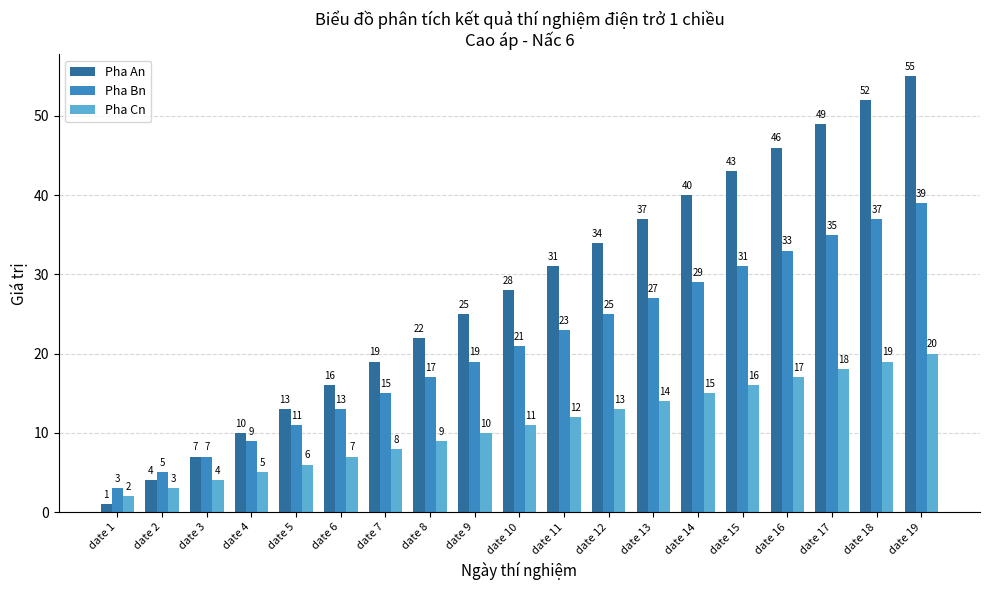

What is the total value across all series at date 6?

36